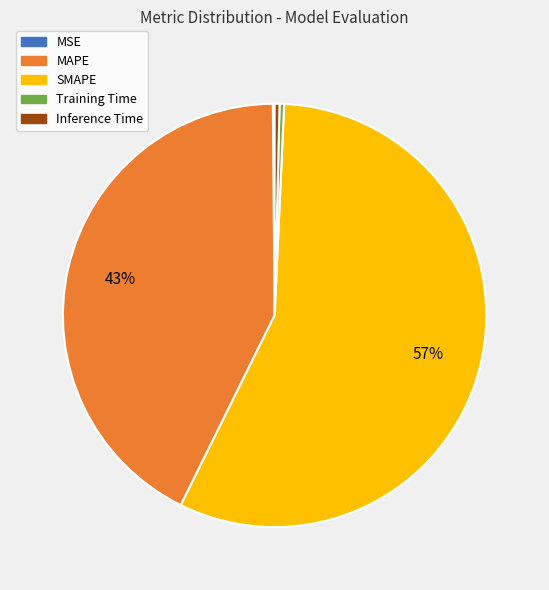

Which slice is the largest?

SMAPE